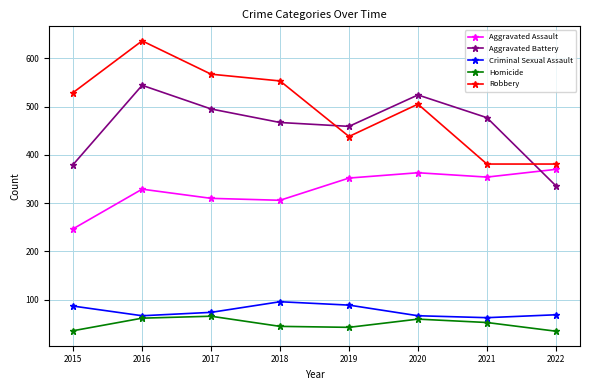

Where does the Criminal Sexual Assault series first go above 74?

2015